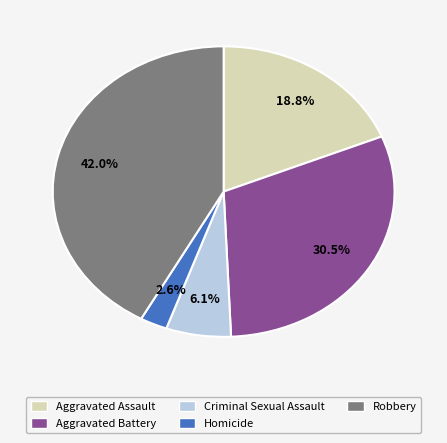

Does any single category account for the majority?

No